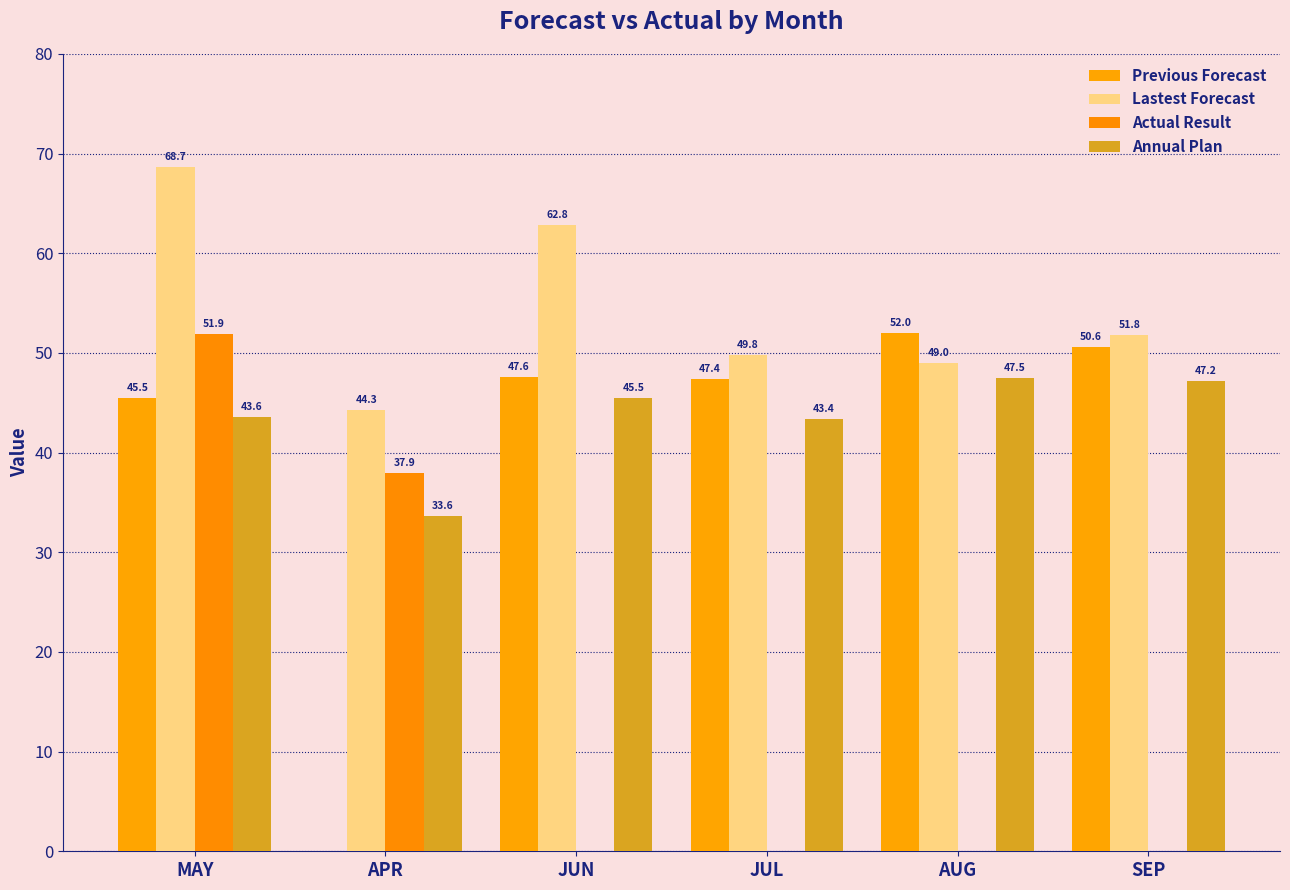

The value of Lastest Forecast at JUL is 17.2. True or false?

False